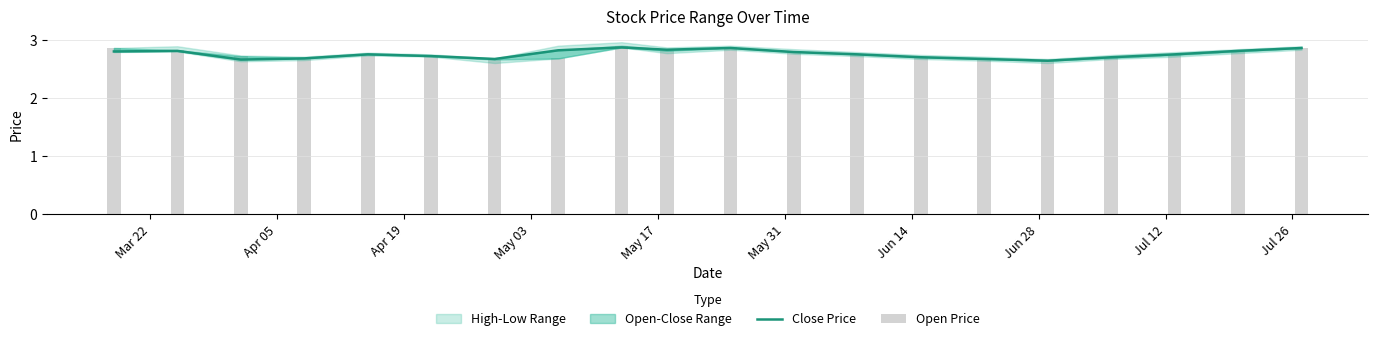

Which has a higher value, Jun 14 or Apr 19?

Jun 14